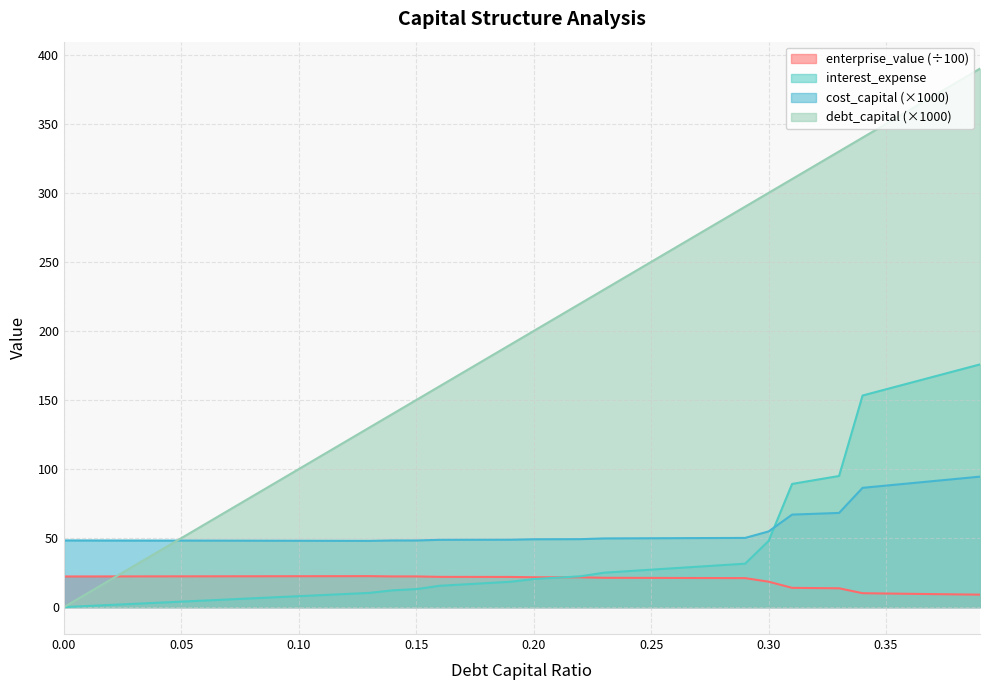

What is the difference between the debt_capital values at 0.13 and 0.15?

20.0